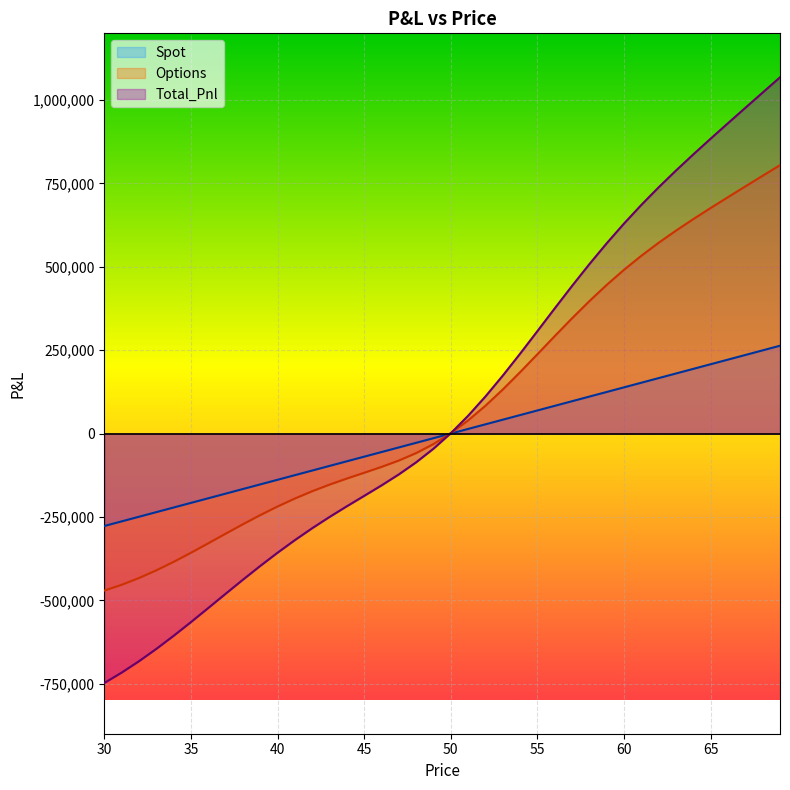

List the series in order of their peak value, highest first.

Total_Pnl, Options, Spot